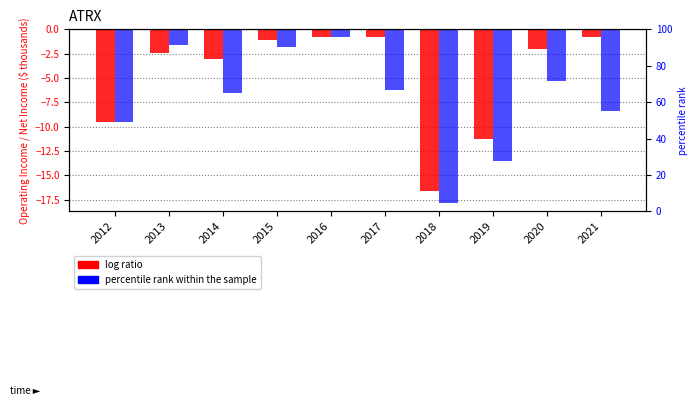

What is the minimum value for log ratio?

-16.6